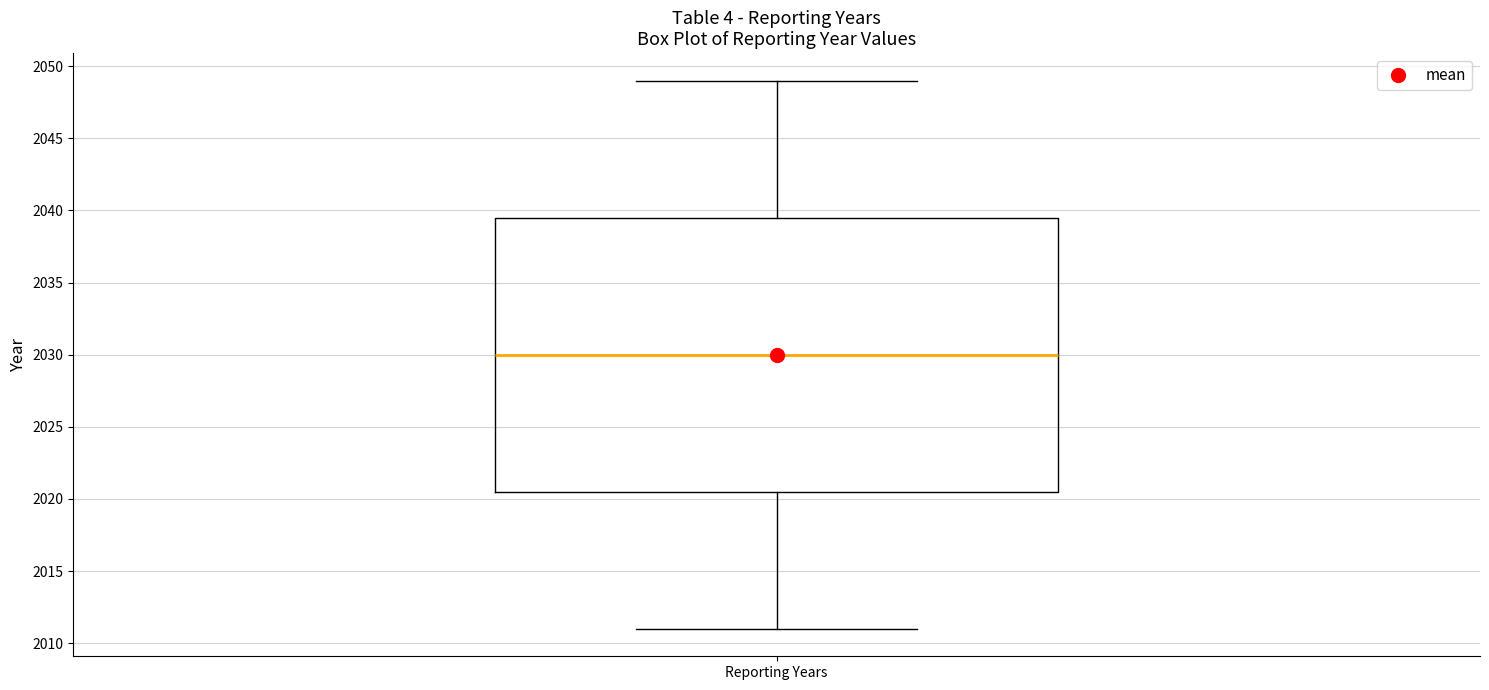

Read this box plot against the y-axis: the position of the median line, the range covered by the box, and the ends of both whiskers. The values are not printed on the chart, so give them approximately, as read against the axis.

median 2030.0, box 2020.5 to 2039.5, whiskers 2011.0 to 2049.0